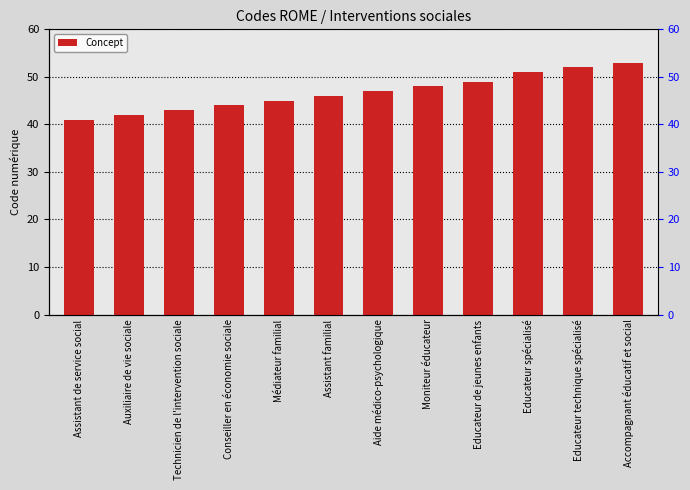

Rank the categories by value from lowest to highest.

Assistant de service social, Auxiliaire de vie sociale, Technicien de l'intervention sociale, Conseiller en économie sociale, Médiateur familial, Assistant familial, Aide médico-psychologique, Moniteur éducateur, Educateur de jeunes enfants, Educateur spécialisé, Educateur technique spécialisé, Accompagnant éducatif et social